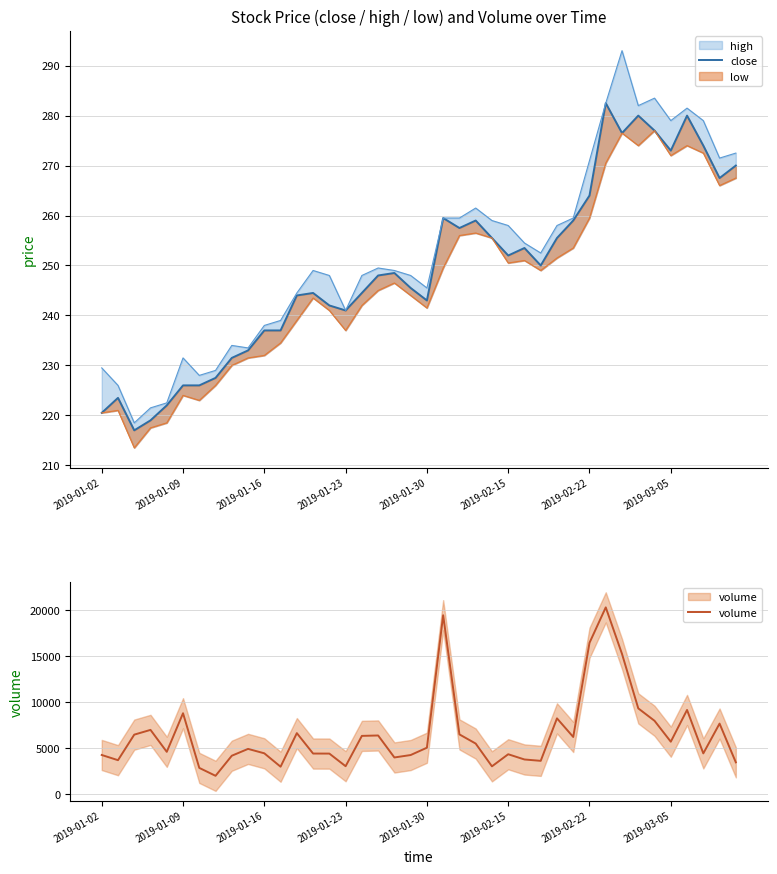

What is the difference between the maximum and minimum values in the close series?

65.5